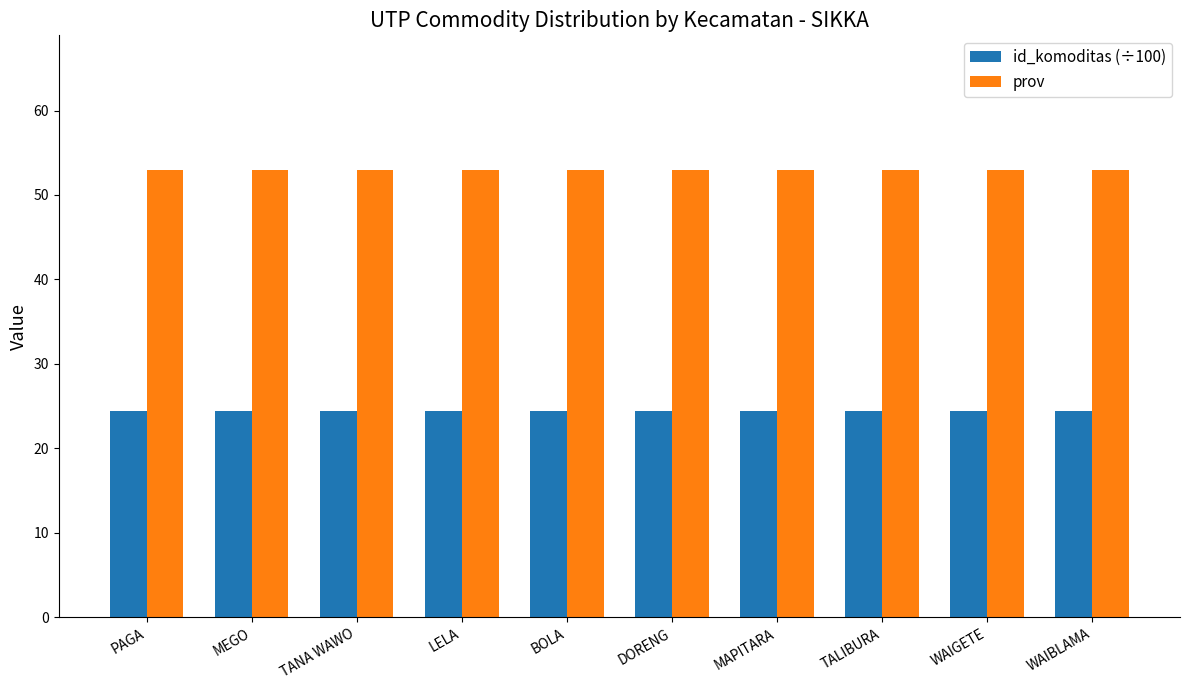

What is the label of the 9th bar from the left?

WAIGETE